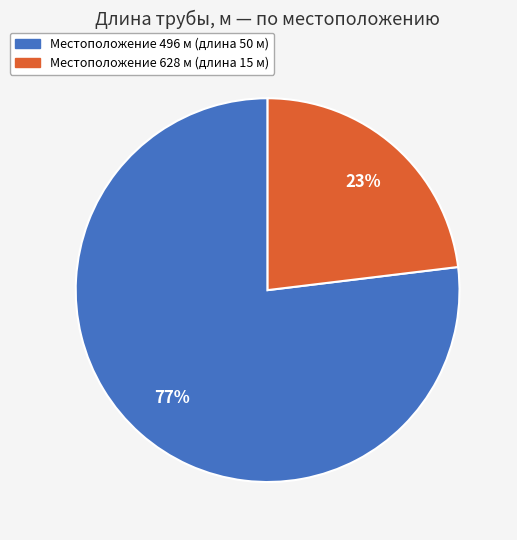

Count the number of slices in the pie.

2